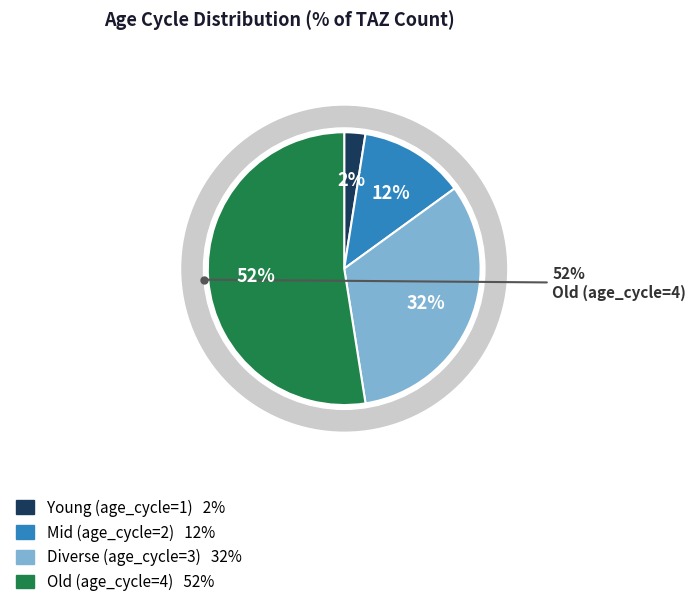

Is there any slice that represents more than half of the pie?

Yes